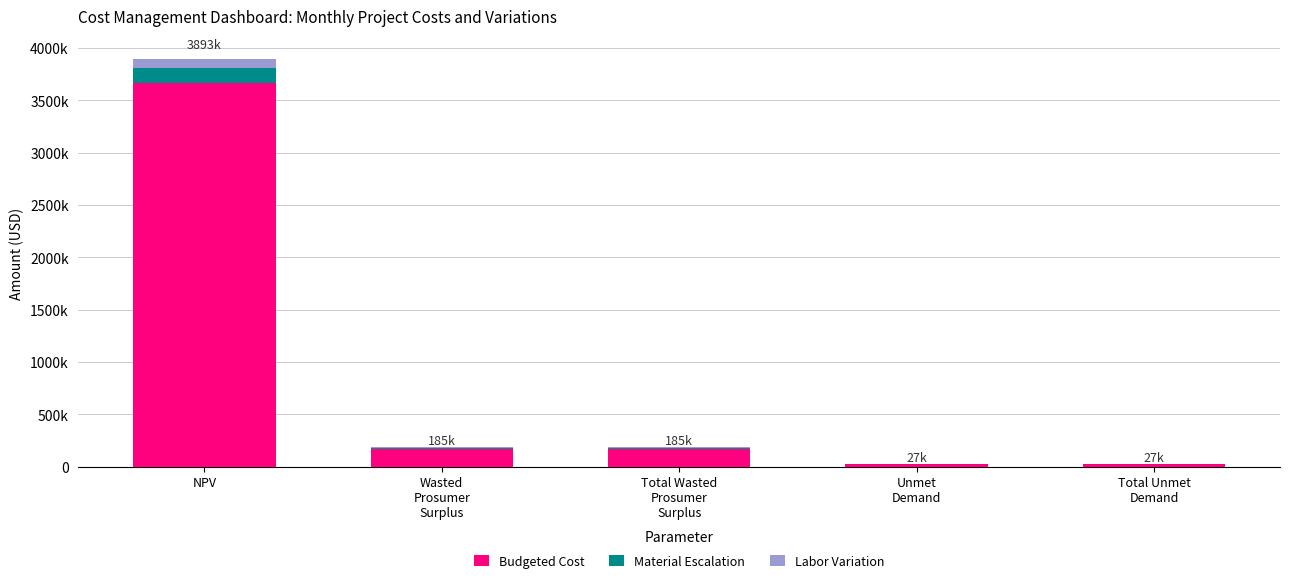

List the series in order of their peak value, lowest first.

Labor Variation, Material Escalation, Budgeted Cost